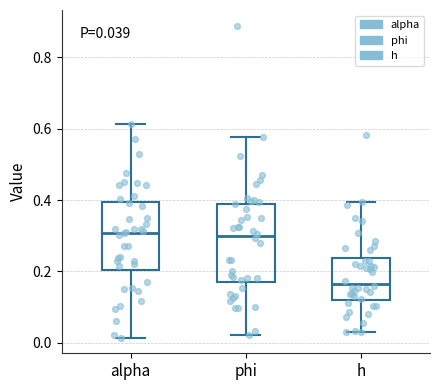

Comparing the boxes themselves (not the whiskers), which one is the tallest?

phi